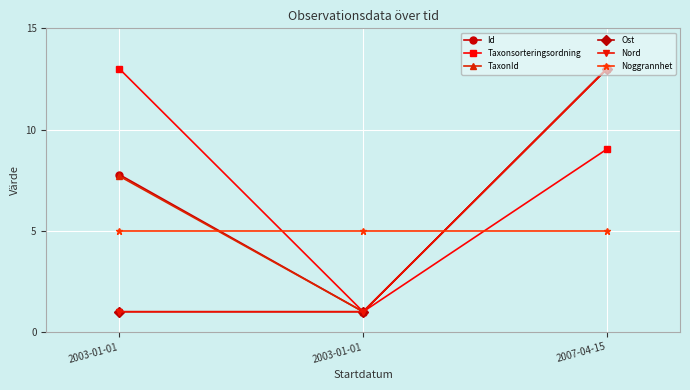

Rank the series by their maximum value, from highest to lowest.

Id, Taxonsorteringsordning, TaxonId, Ost, Nord, Noggrannhet